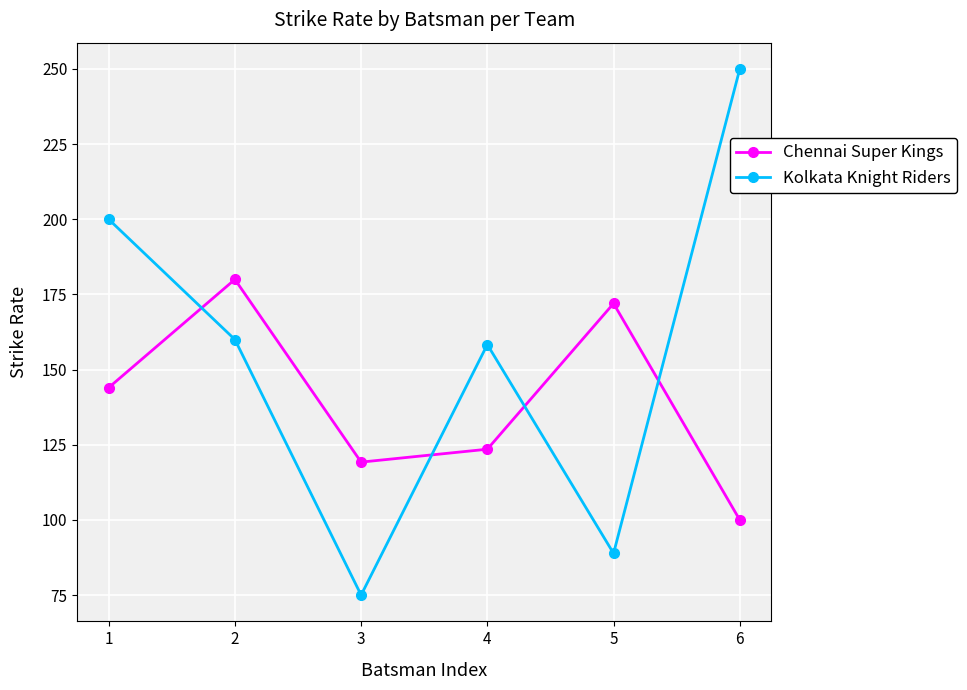

What is the maximum value for Chennai Super Kings?

180.0